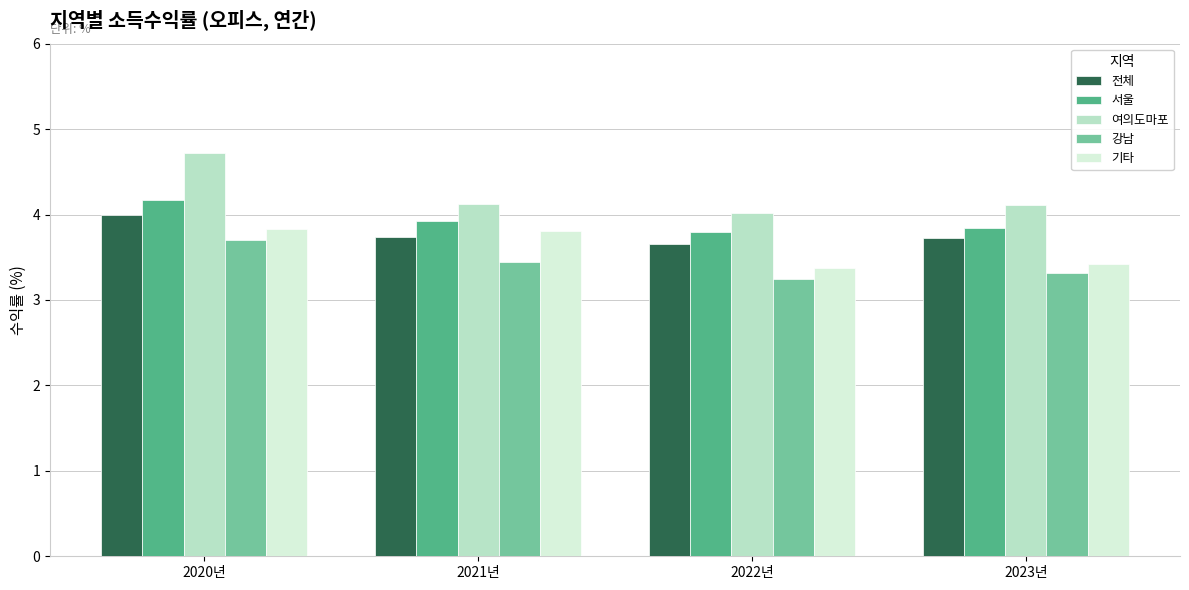

Is the value of 기타 at 2022년 greater than the value of 서울 at 2020년?

No